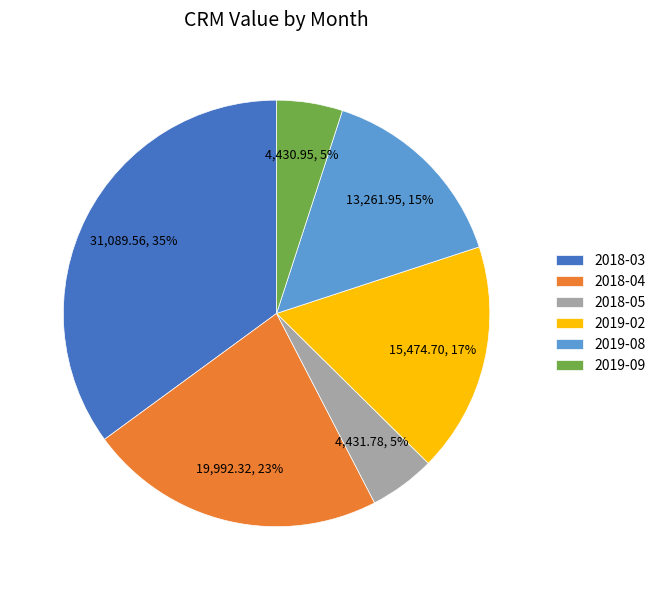

True or false: 2019-02 accounts for 13% of the total.

False